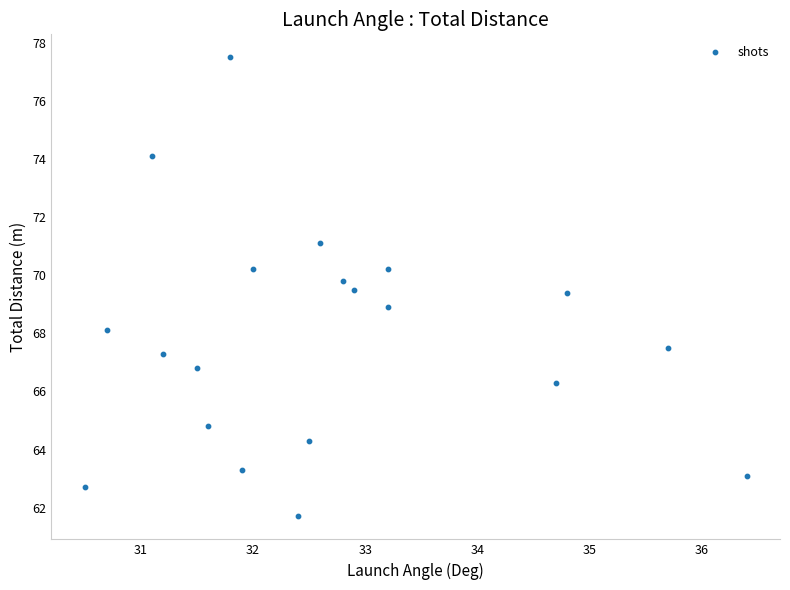

What is the range of X values (max minus min)?

5.9